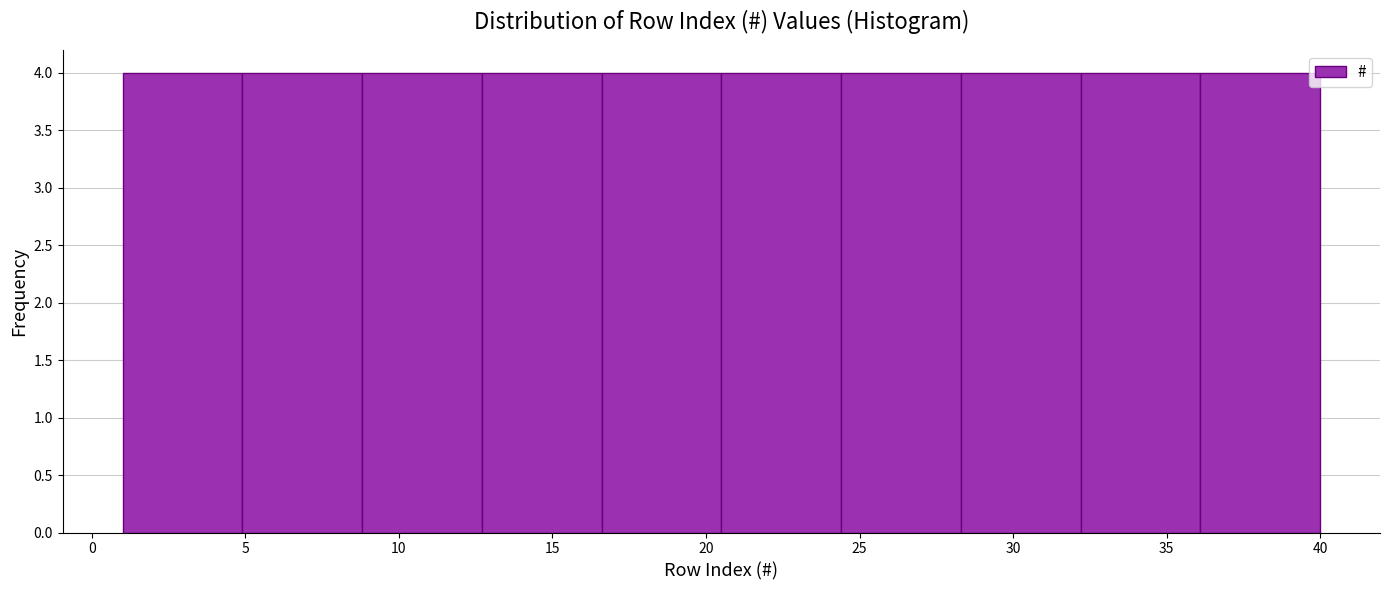

How tall is the bar that spans 12.7 to 16.6 on the x-axis? Neither the bar edges nor the heights are printed on the chart, so give them approximately, as read against the axes.

4